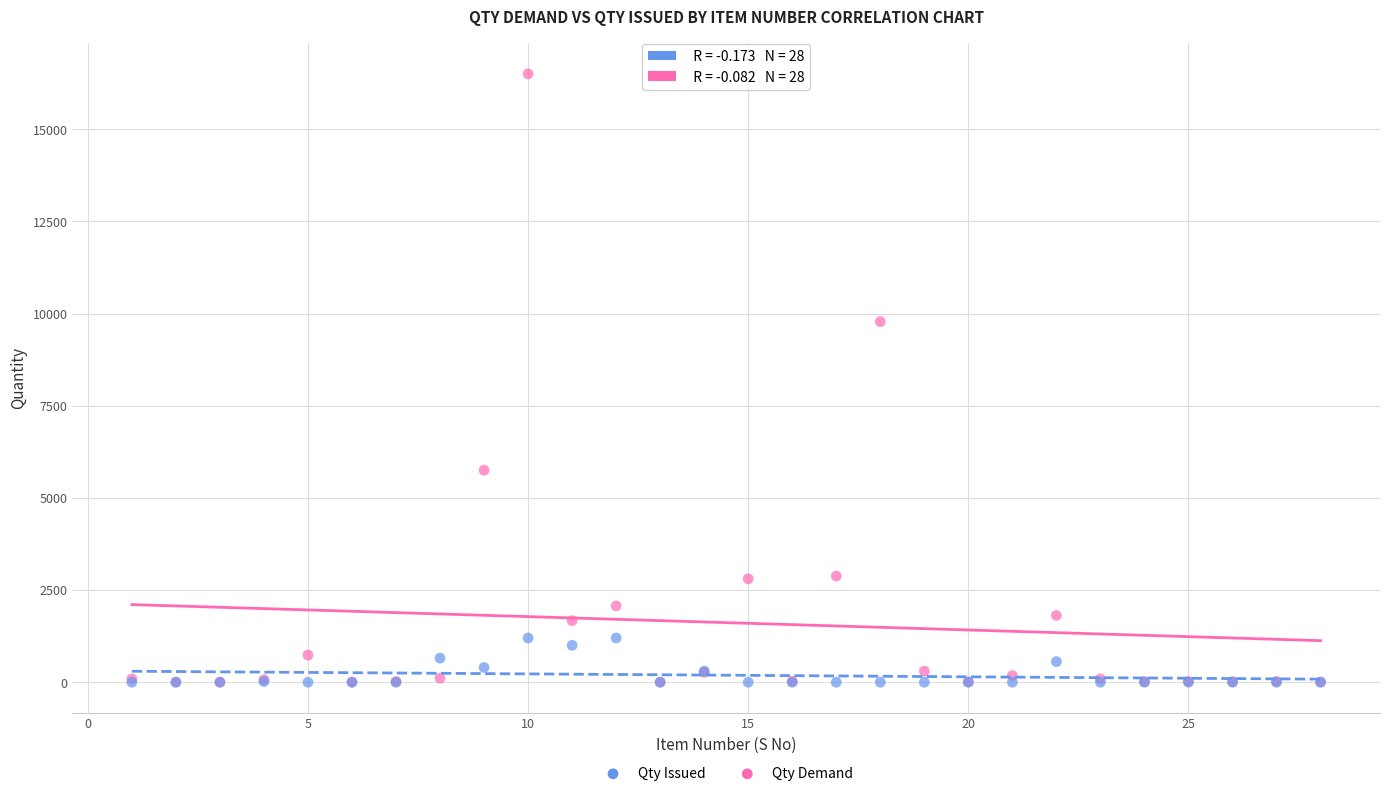

Across all series, what Y value is closest to 8250?

9780